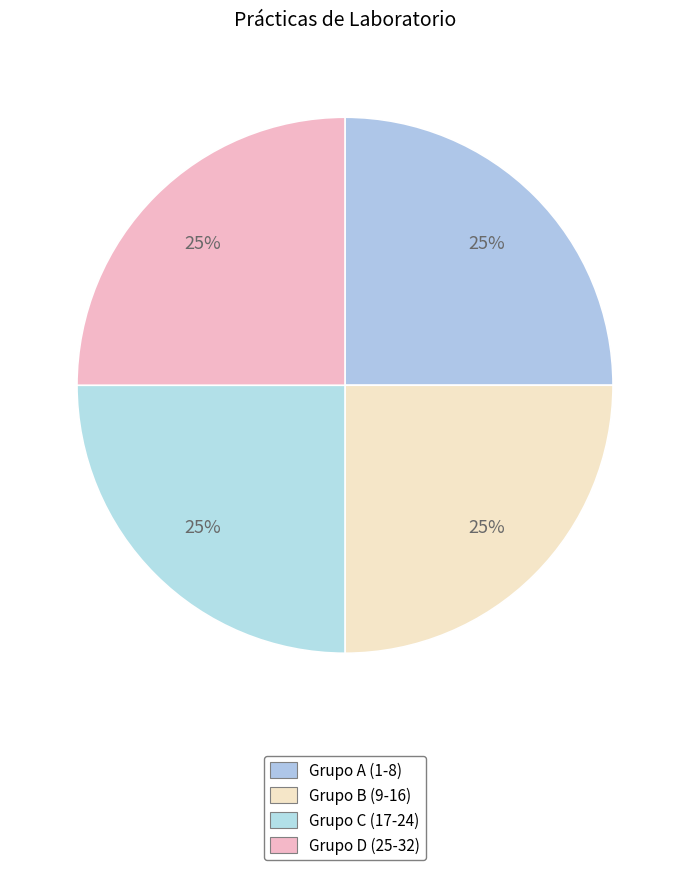

How many slices are in this pie chart?

4